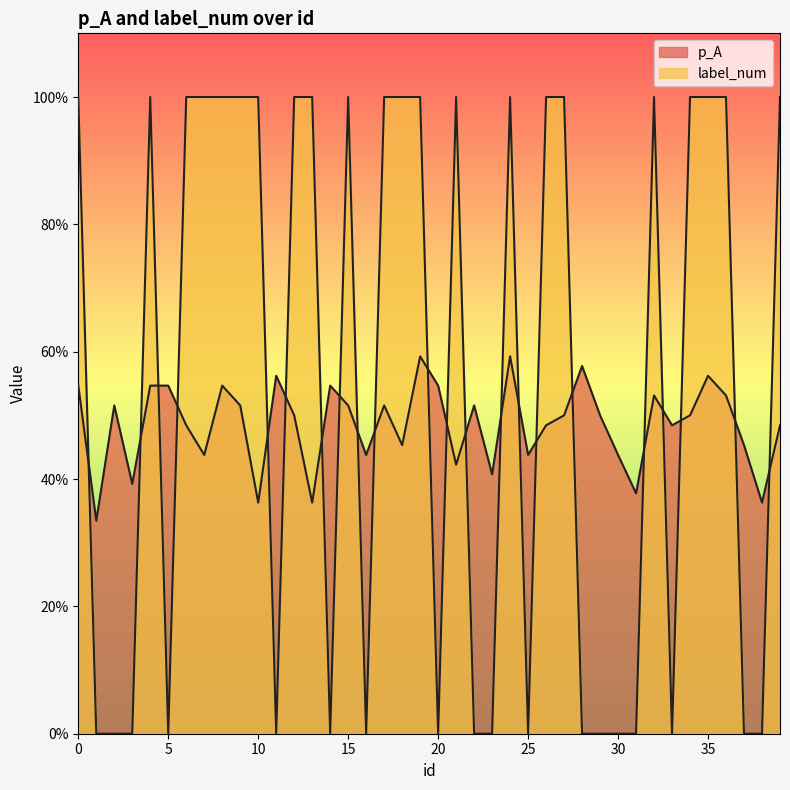

How many lines are shown in the chart?

2